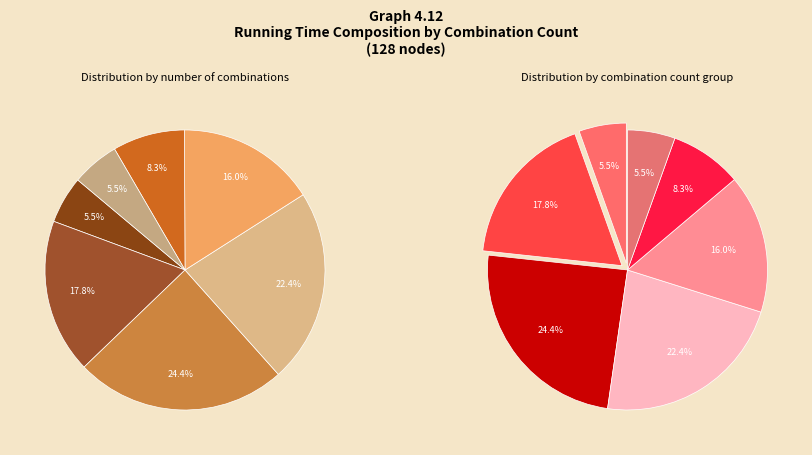

The 3 slice represents 22% of the pie. True or false?

True